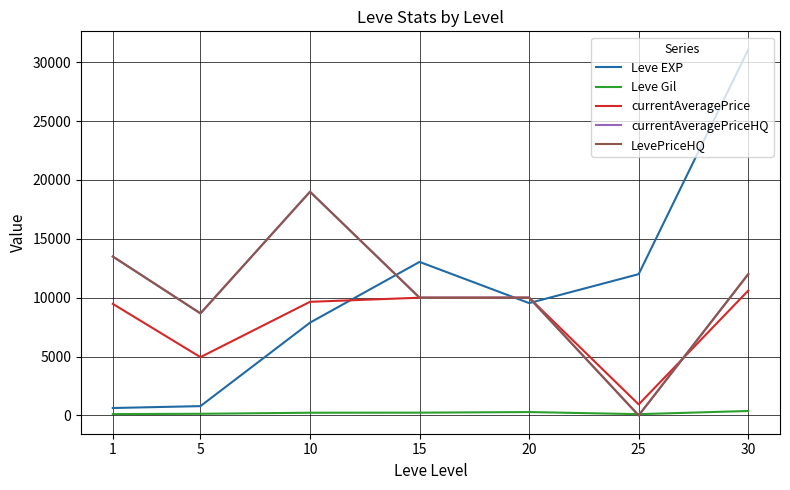

Between 1 and 25, which series saw the biggest shift?

currentAveragePriceHQ